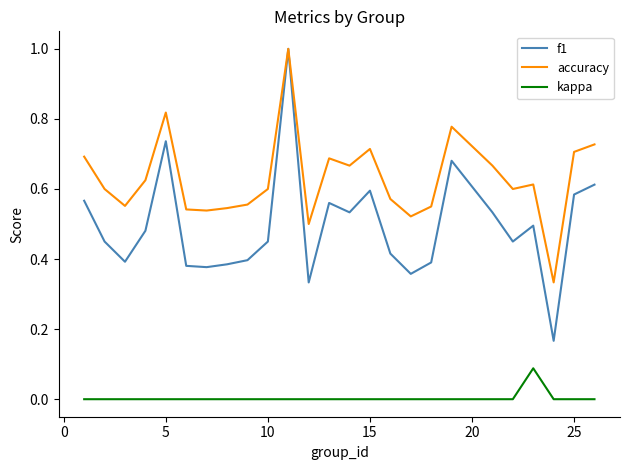

True or false: accuracy and kappa intersect in this chart.

False